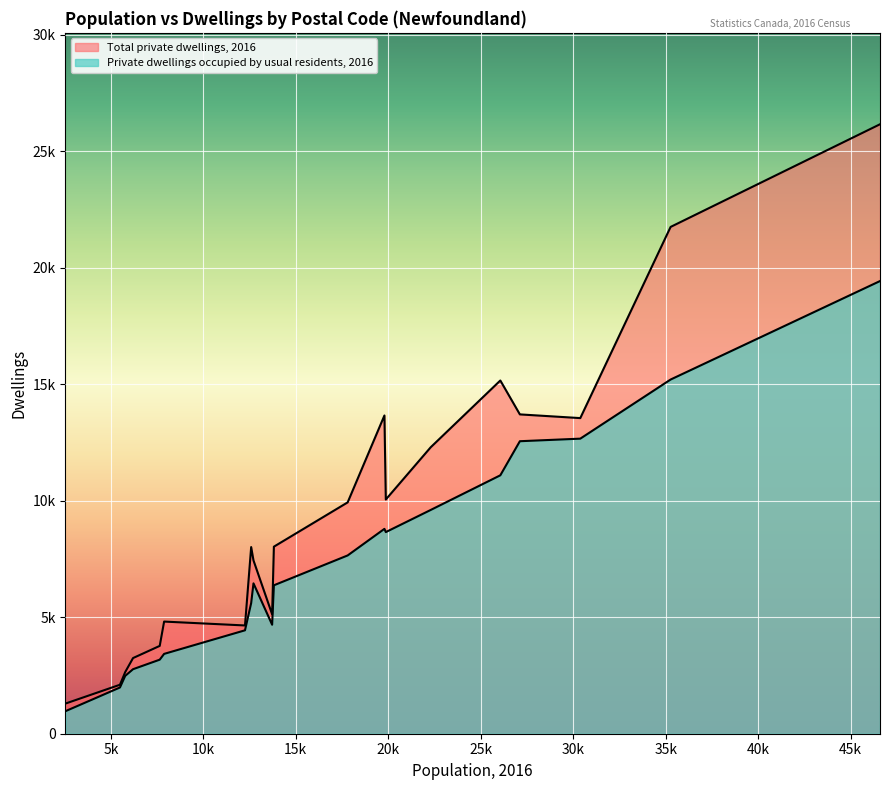

What are all the series names shown in the legend?

Private dwellings occupied by usual residents, 2016, Total private dwellings, 2016